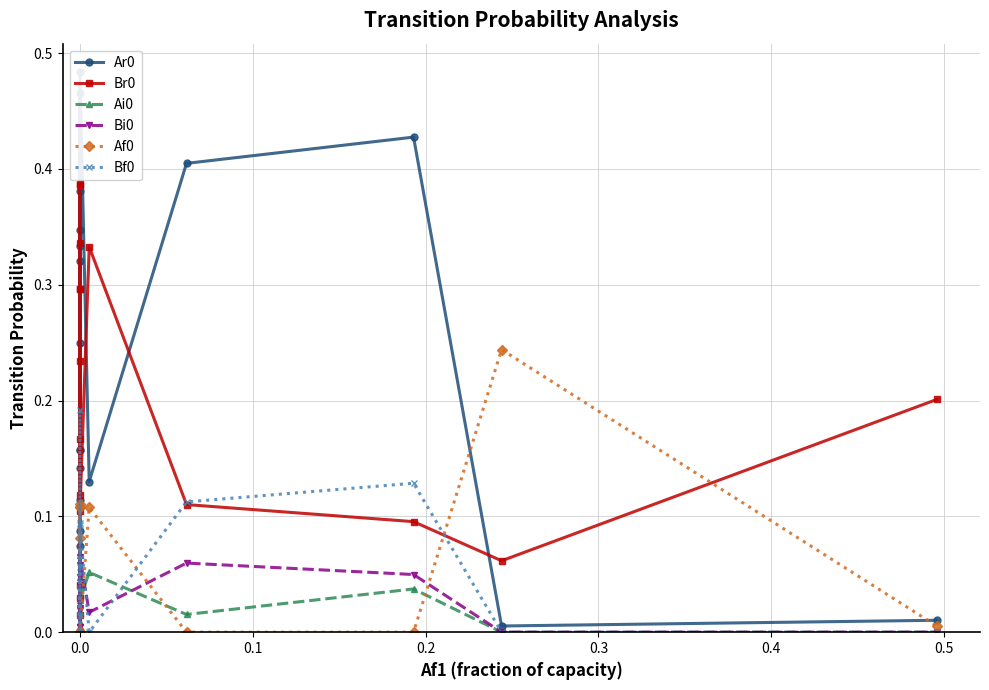

What are all the series names shown in the legend?

Ar0, Br0, Ai0, Bi0, Af0, Bf0